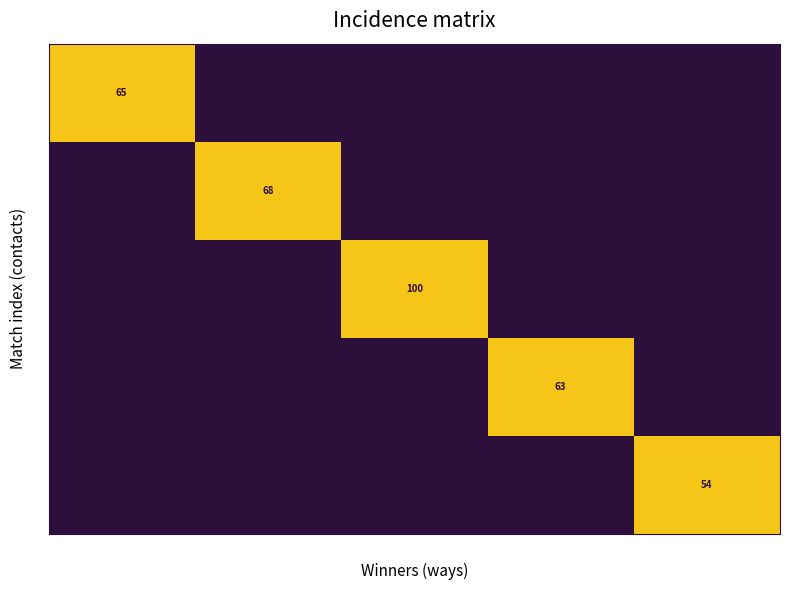

True or false: 0 has a value of 0 at K..

True